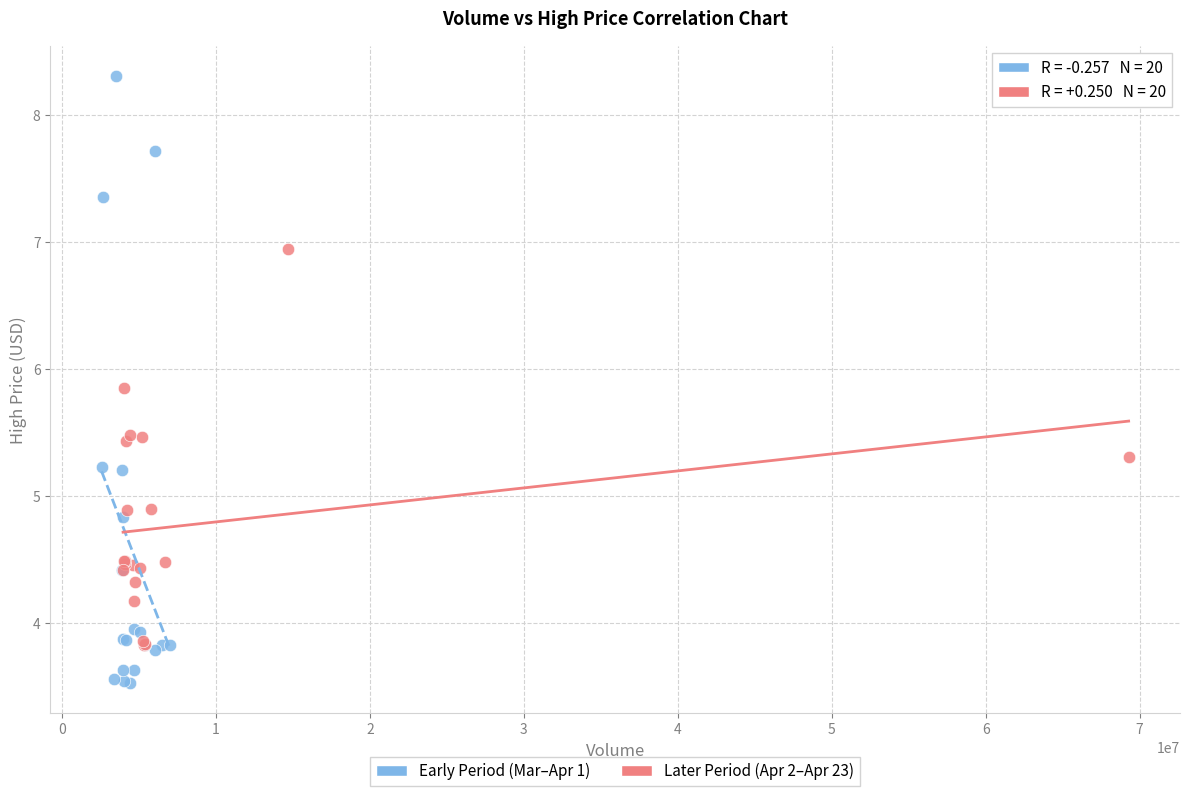

Which series contains the highest Y value?

Early Period (Mar–Apr 1)